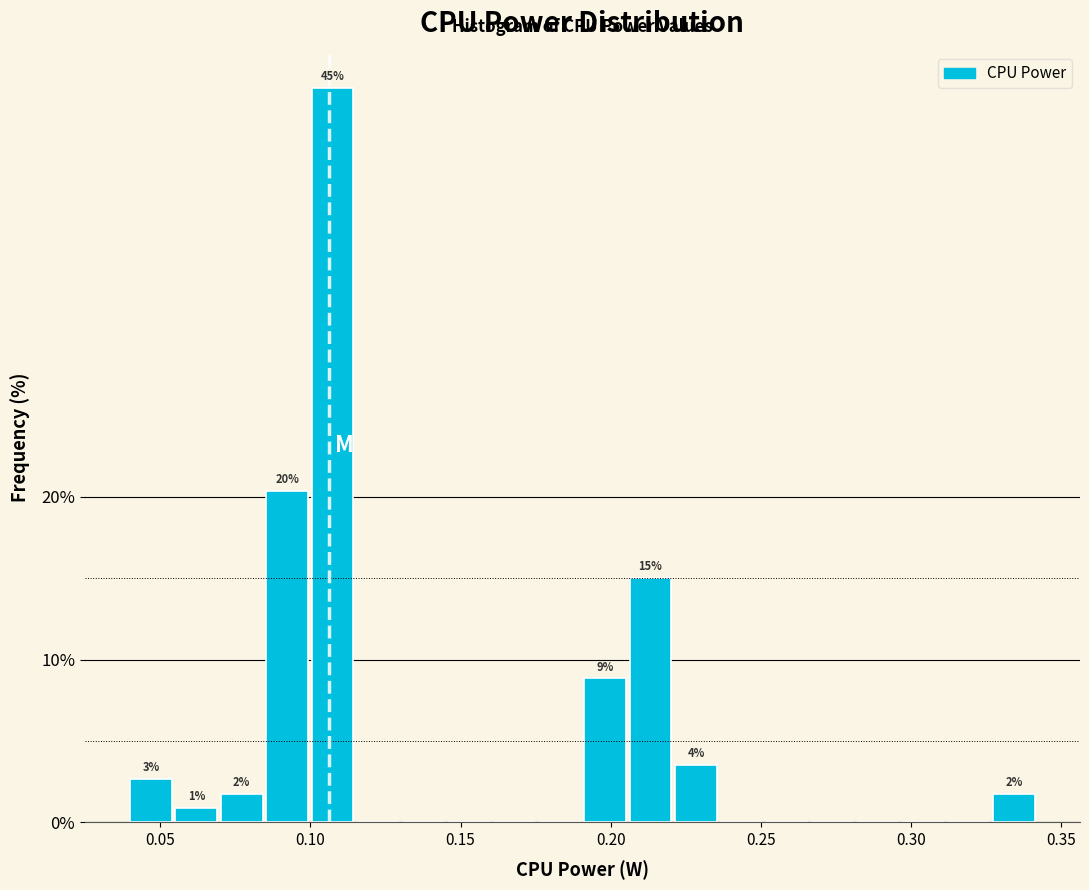

Read against the x-axis, roughly where is the centre of the tallest bar?

0.105